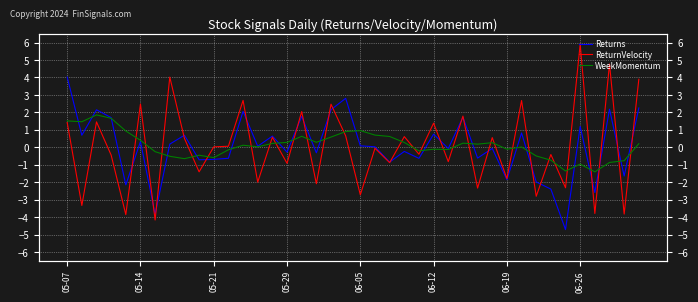

What is the difference between the highest and lowest values at 05-29?

1.2